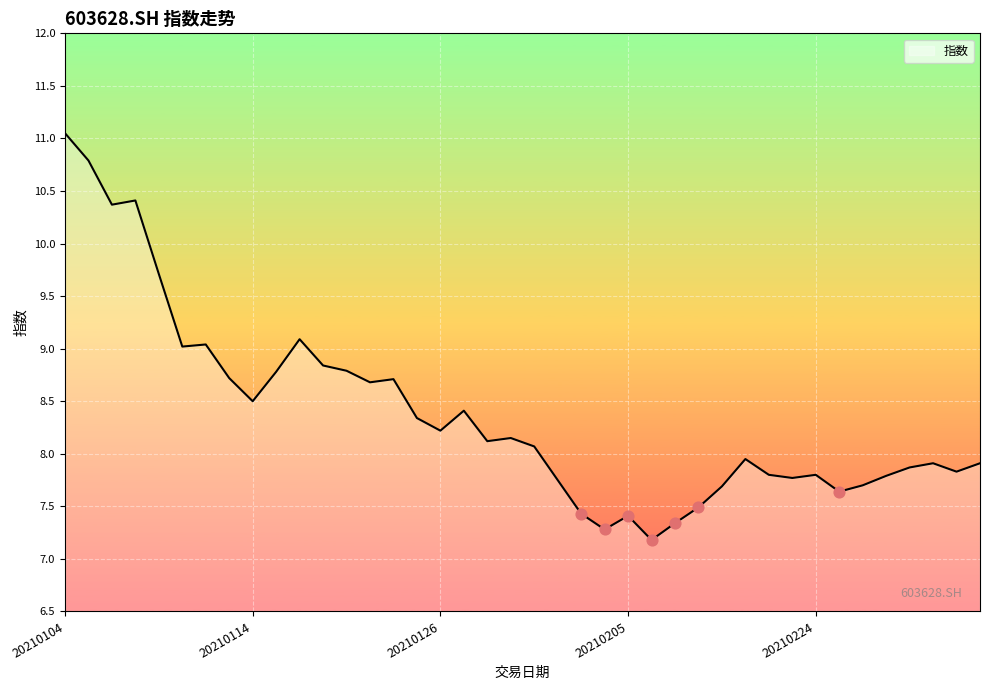

What is the minimum value shown in the chart?

7.2